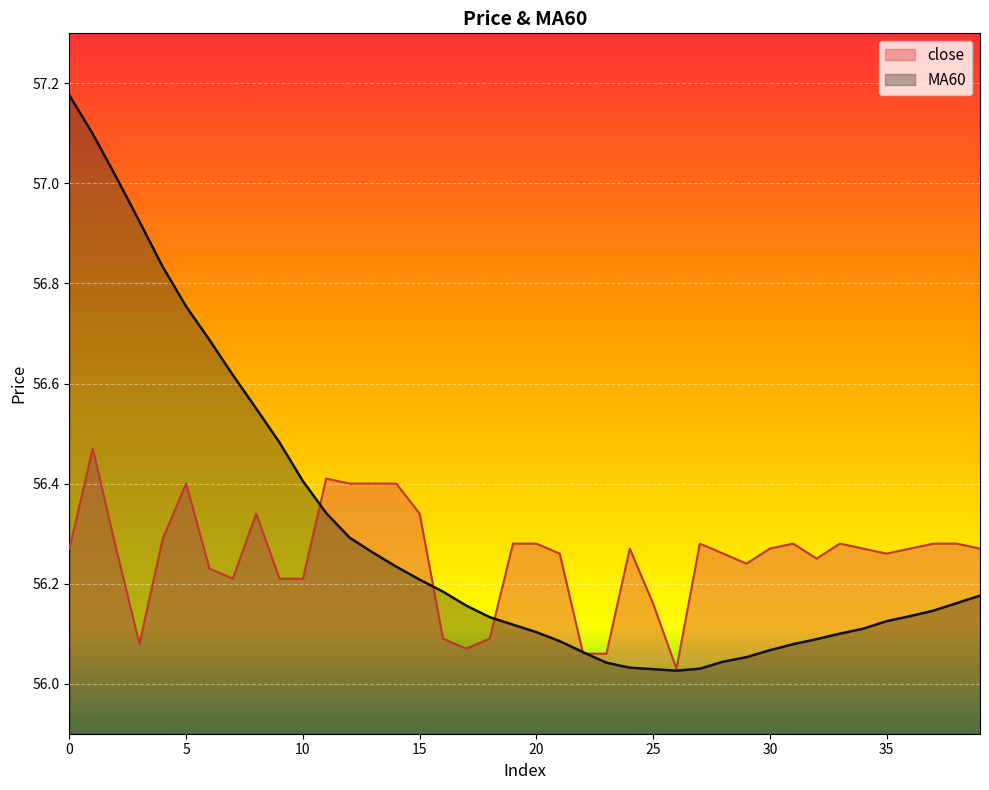

Between 25 and 36, which is larger?

36